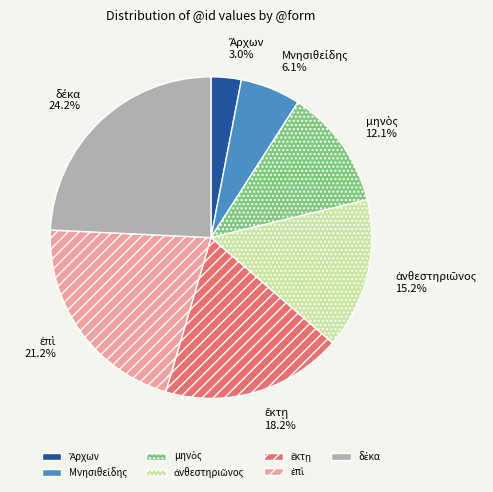

Does any single category account for the majority?

No